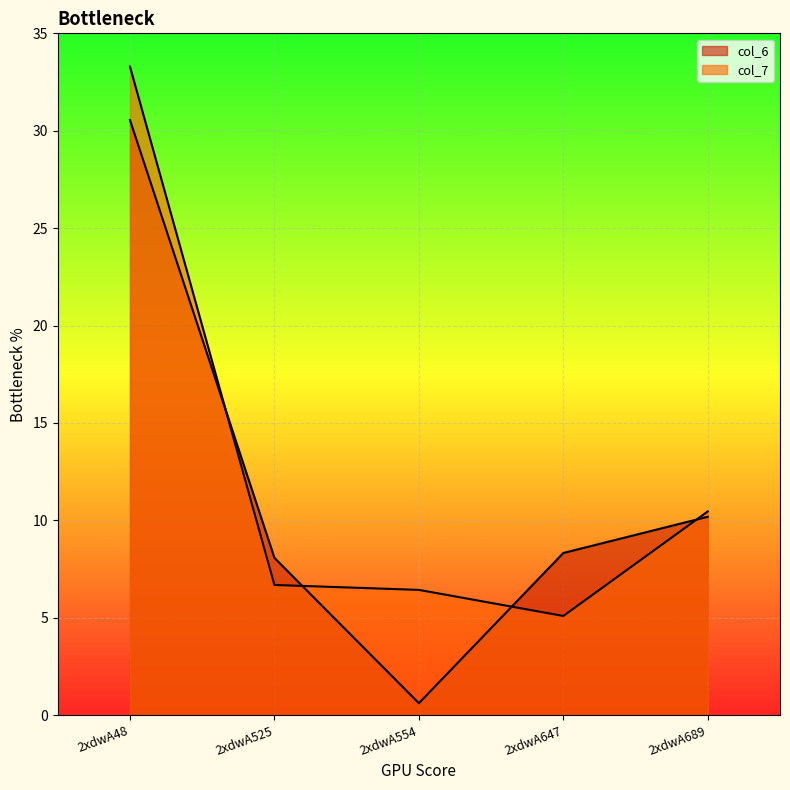

After their last crossing, which series has the higher values: col_7 or col_6?

col_7